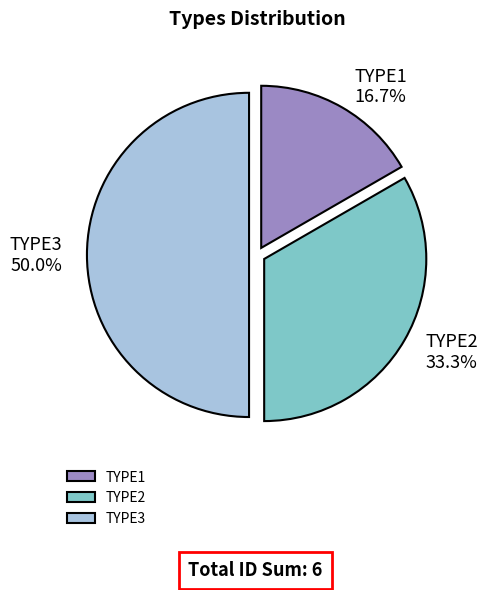

Which has a higher value, TYPE3 or TYPE2?

TYPE3